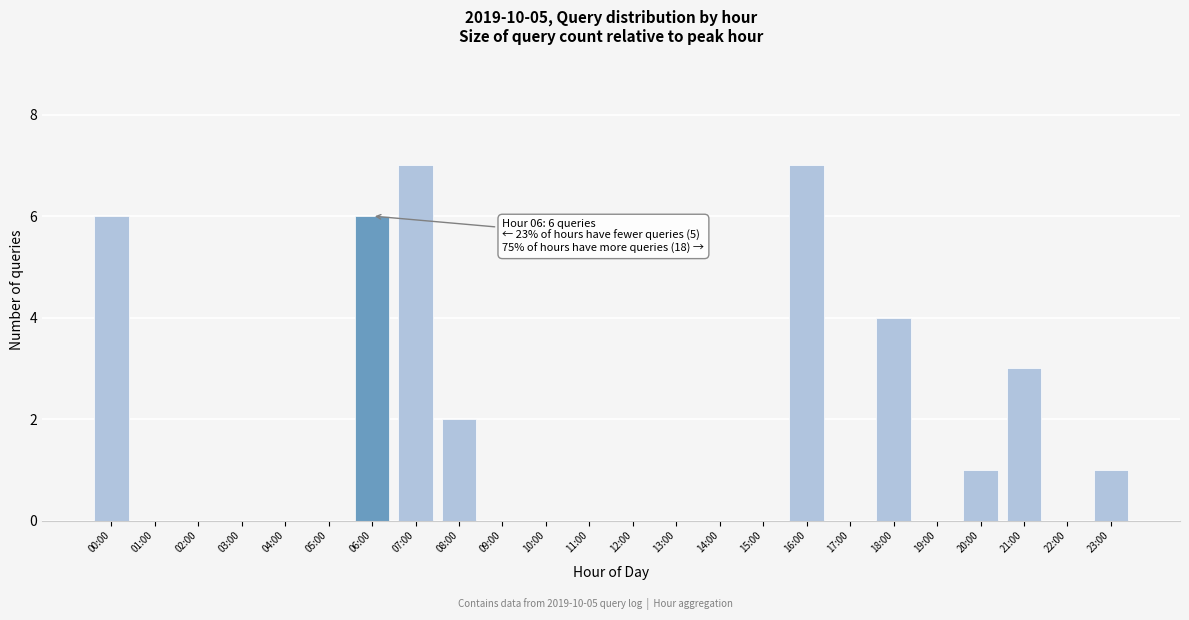

Reading left to right, what are all the values shown in this chart?

00:00=6	01:00=0	02:00=0	03:00=0	04:00=0	05:00=0	06:00=6	07:00=7	08:00=2	09:00=0	10:00=0	11:00=0	12:00=0	13:00=0	14:00=0	15:00=0	16:00=7	17:00=0	18:00=4	19:00=0	20:00=1	21:00=3	22:00=0	23:00=1